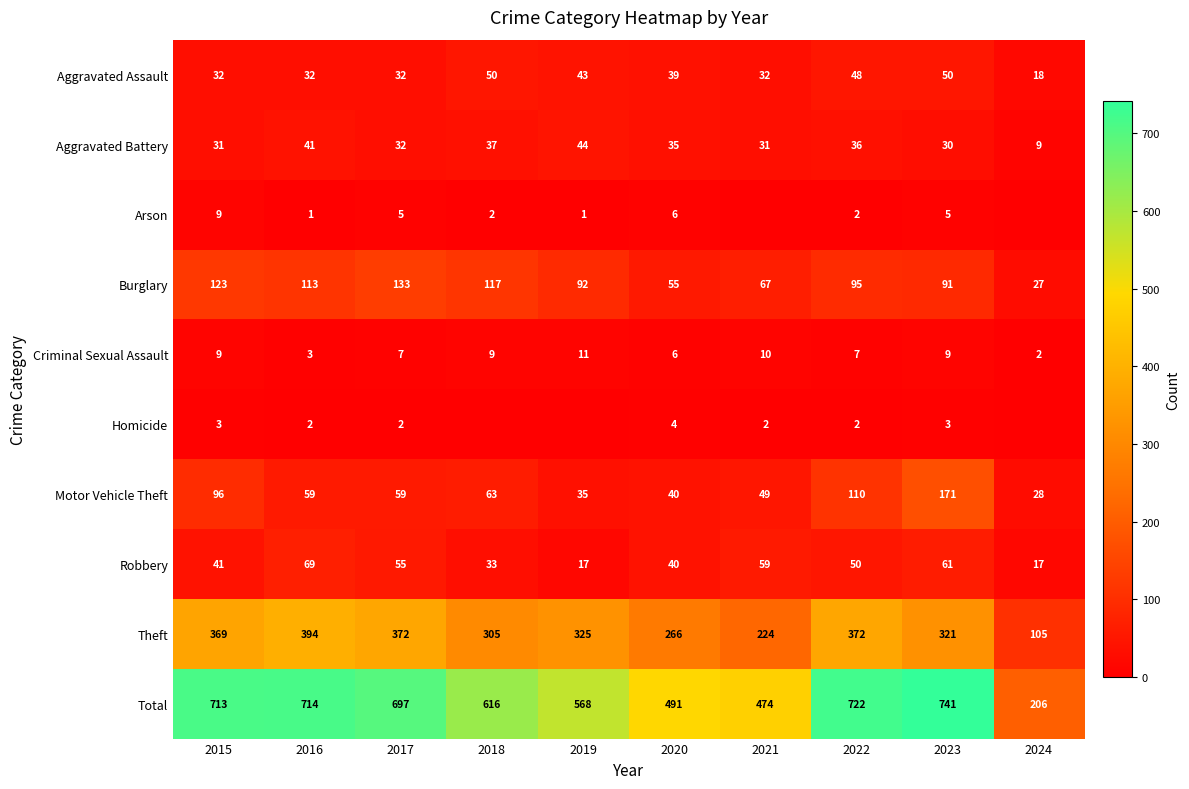

Is the value of Aggravated Assault at 2017 greater than the value of Arson at 2015?

Yes